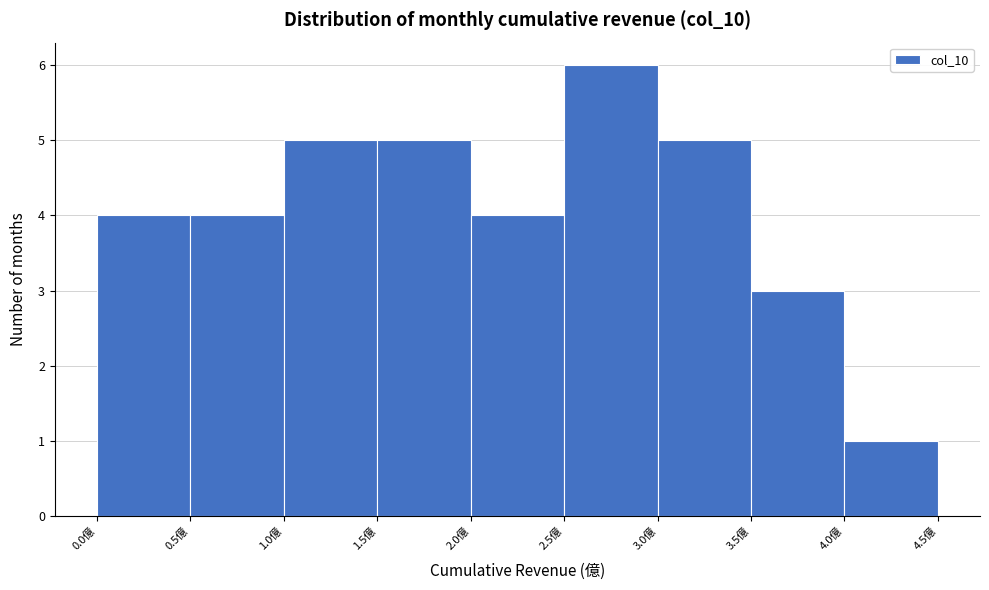

What is the height of the bar covering 3.0 to 3.5 on the x-axis? The values are not printed on the chart, so give them approximately, as read against the axis.

5